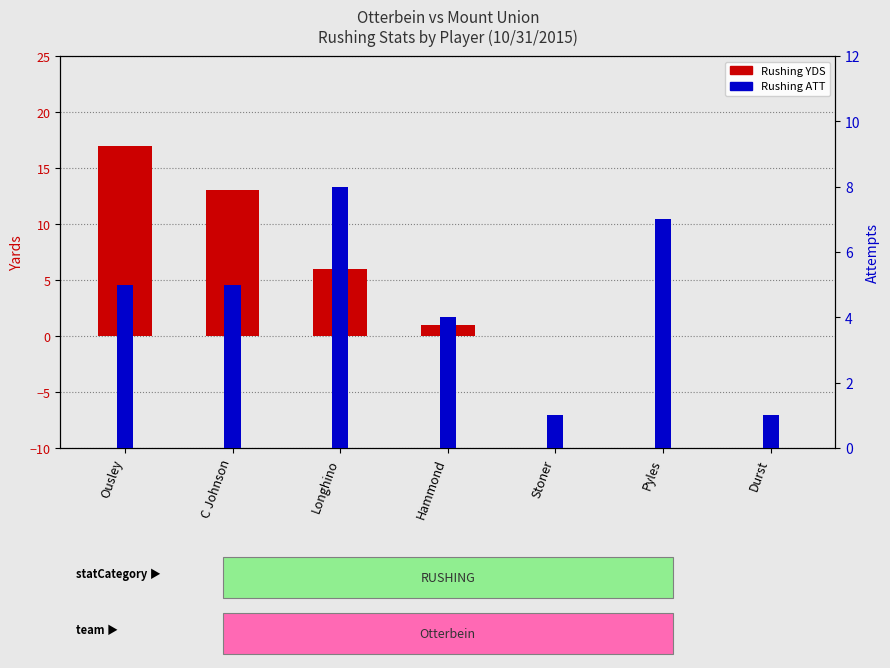

What is the difference between the maximum and minimum values in the Rushing YDS series?

17